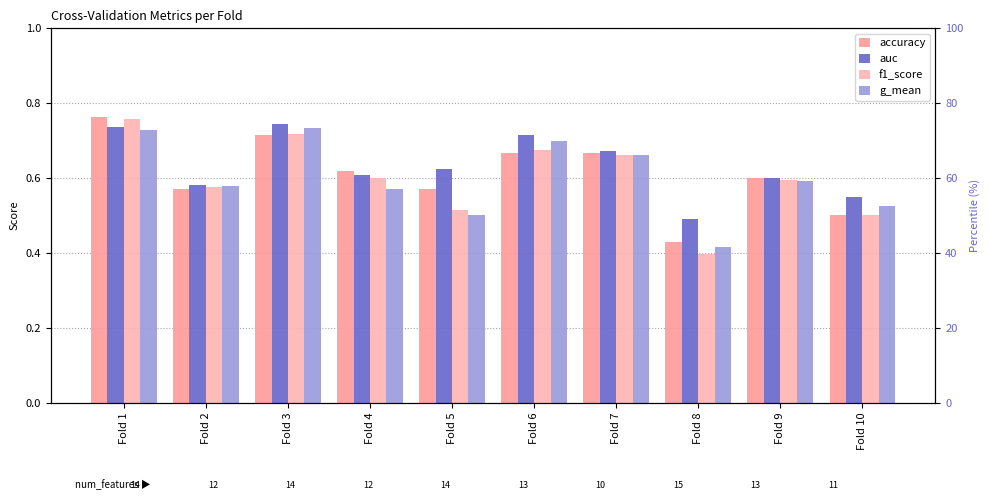

Is it true that g_mean equals 0.2 at Fold 1?

False